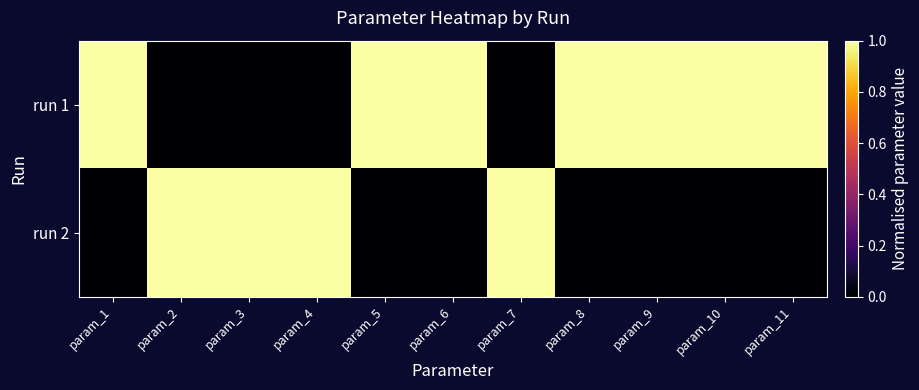

Reading right to left, what are all the values shown in this chart?

run 1: param_11=1.0	param_10=1.0	param_9=1.0	param_8=1.0	param_7=0.0	param_6=1.0	param_5=1.0	param_4=0.0	param_3=0.0	param_2=0.0	param_1=1.0
run 2: param_11=0.0	param_10=0.0	param_9=0.0	param_8=0.0	param_7=1.0	param_6=0.0	param_5=0.0	param_4=1.0	param_3=1.0	param_2=1.0	param_1=0.0